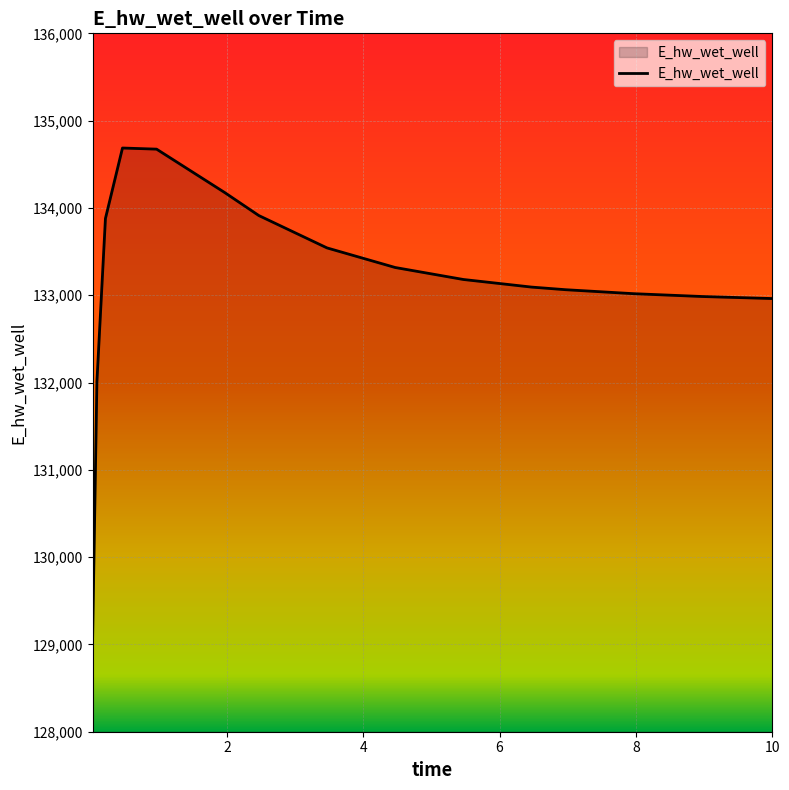

What is the smallest value displayed?

129092.0